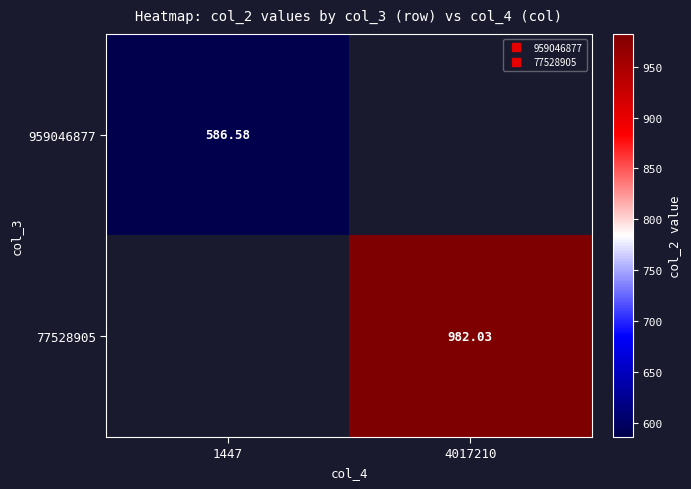

True or false: 77528905 has a value of 577.5 at 4017210.

False